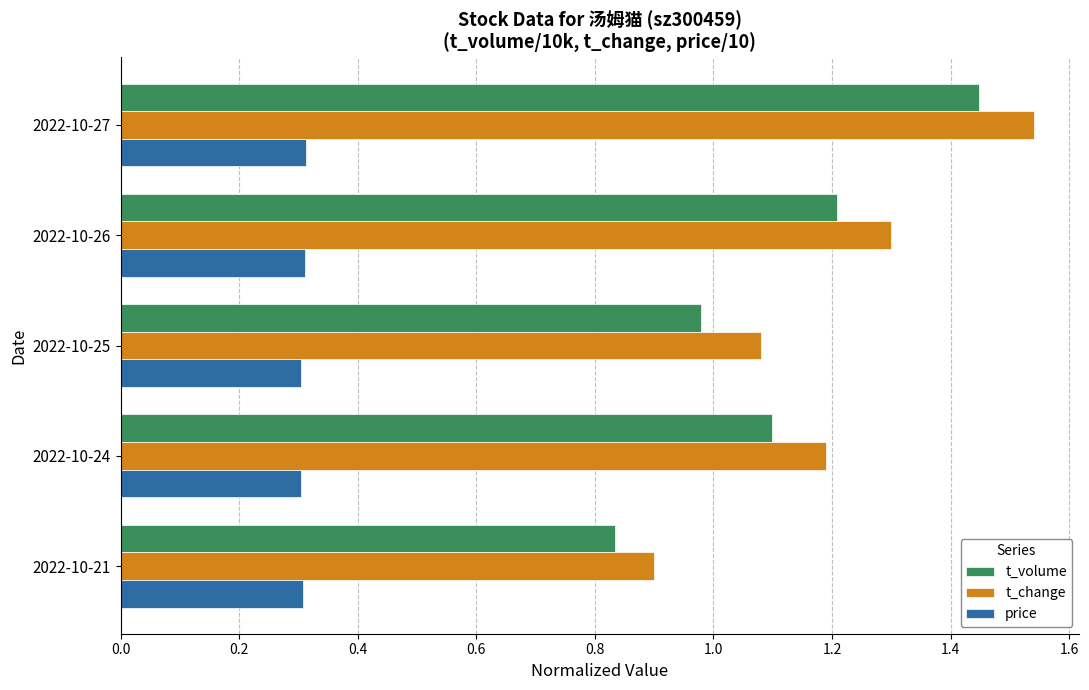

True or false: t_volume has a value of 2.4 at 2022-10-27.

False